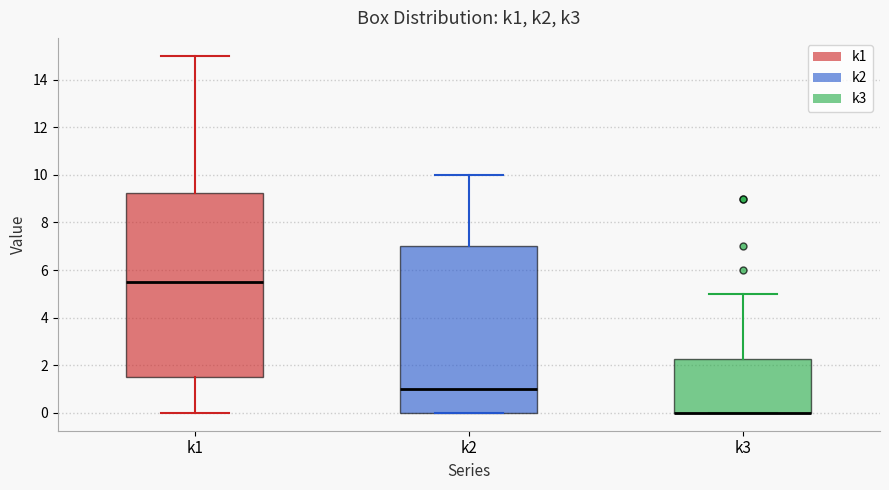

Reading left to right, transcribe this box plot: for each box, give where its median line is, the range the box spans, and where its two whiskers end, as read against the y-axis. The values are not printed on the chart, so give them approximately, as read against the axis.

k1: median 5.6, box 1.6 to 9.2, whiskers 0.0 to 15.0
k2: median 1.0, box 0.0 to 7.0, whiskers 0.0 to 10.0
k3: median 0.0 (drawn on the box's lower edge), box 0.0 to 2.2, whiskers 0.0 to 5.0